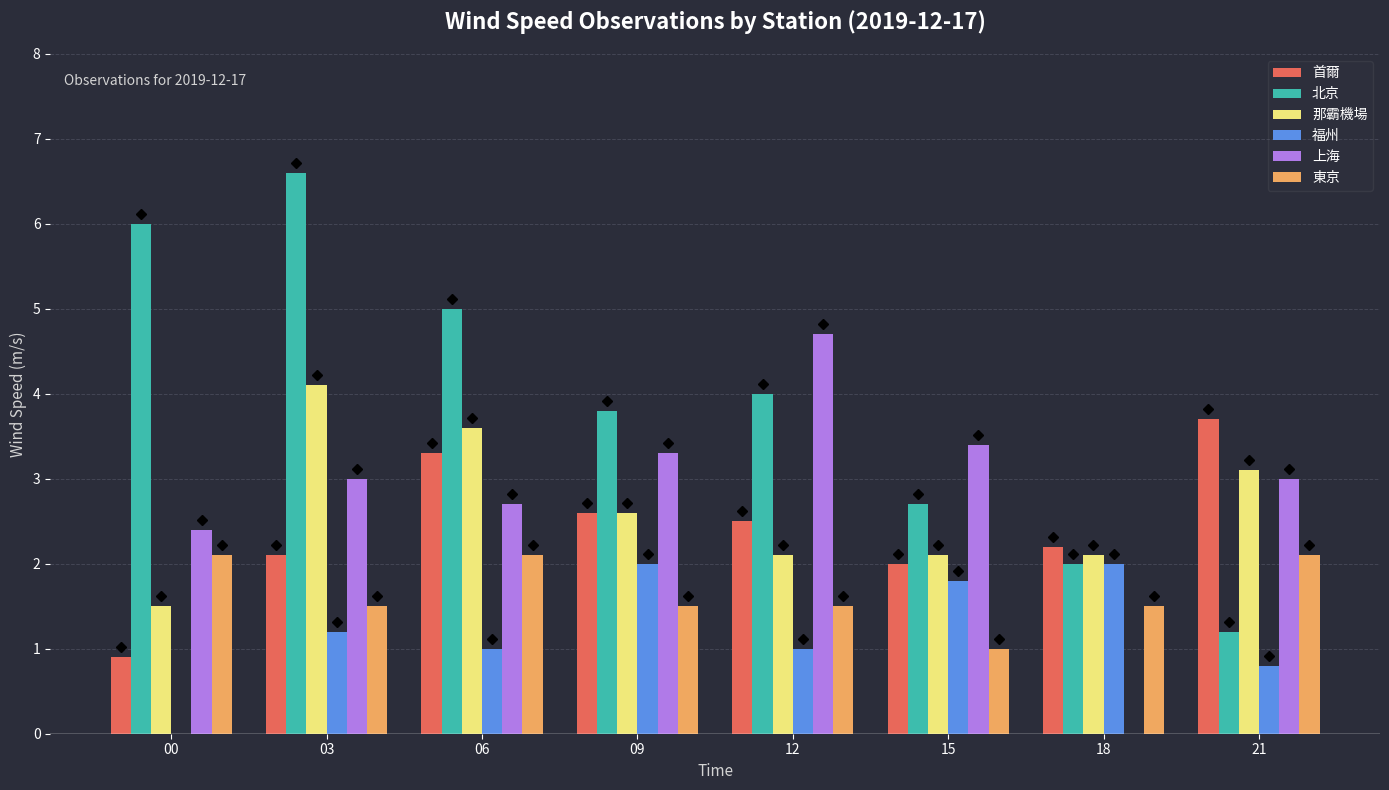

How many 北京 values are between 2 and 6?

6